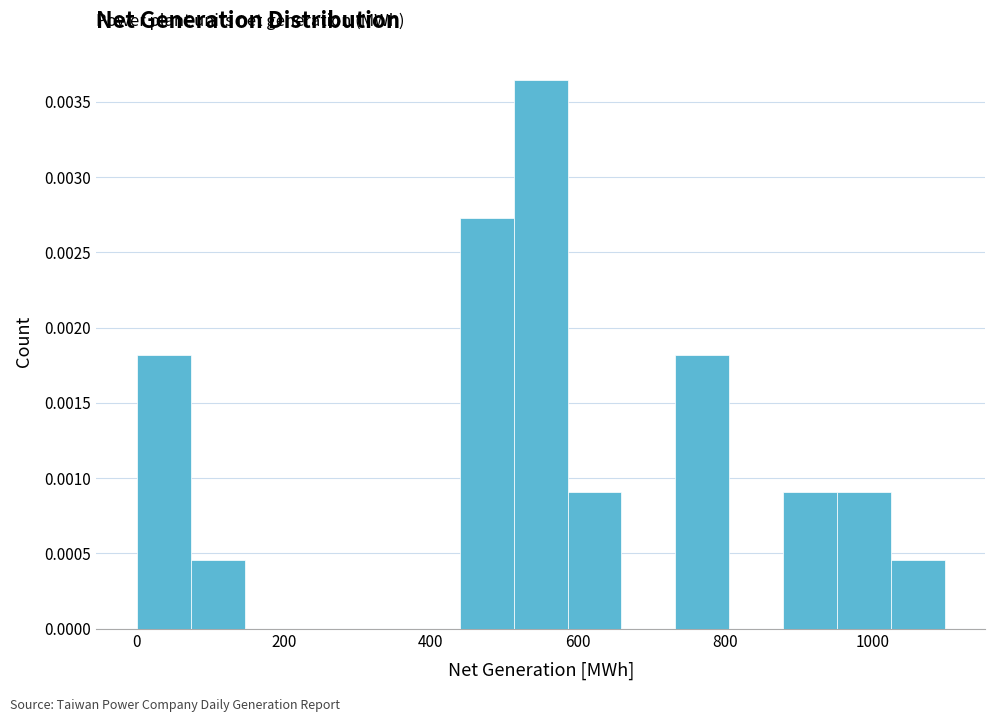

Around what value on the x-axis is the tallest bar? Give the approximate position of its centre, as read against the axis.

540